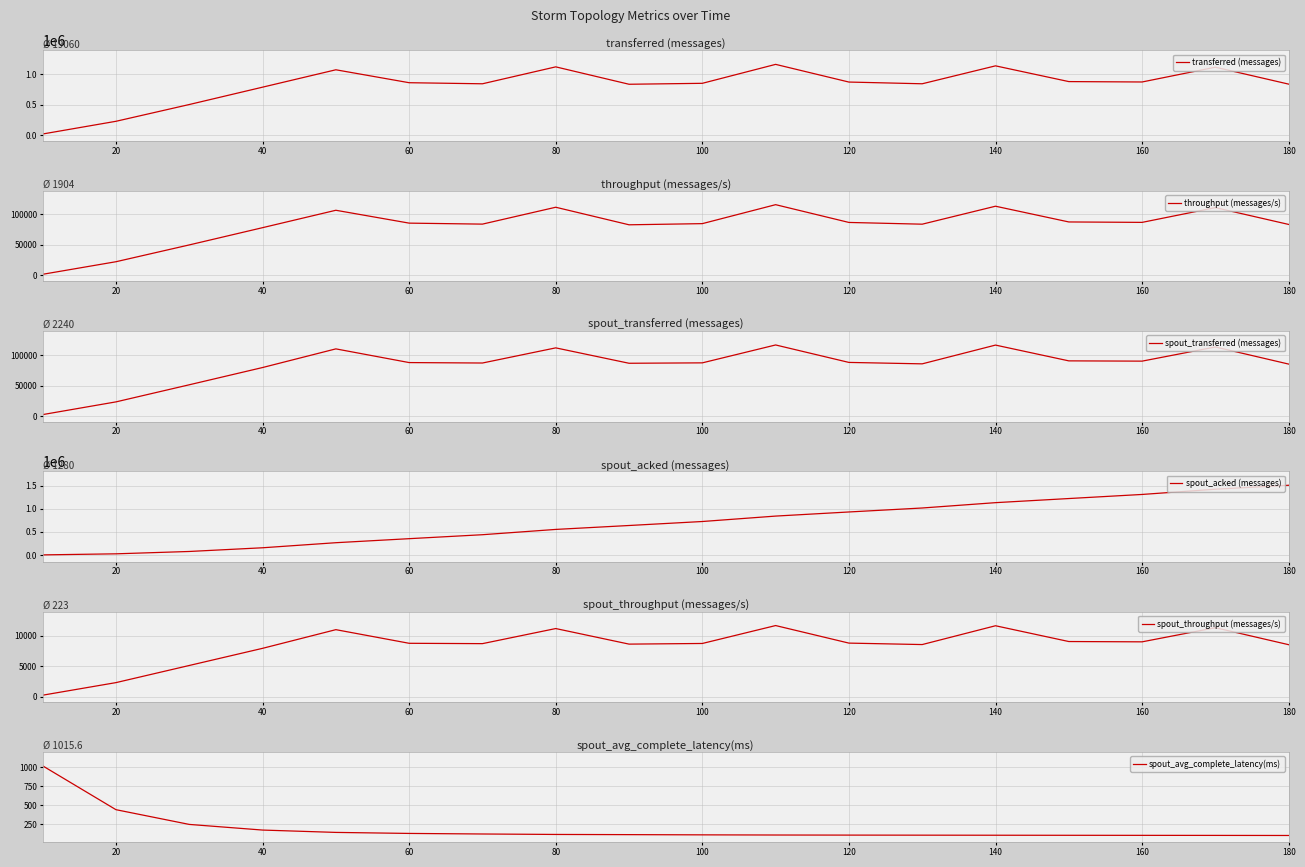

Is it true that spout_avg_complete_latency(ms) equals 102.0 at 140?

True